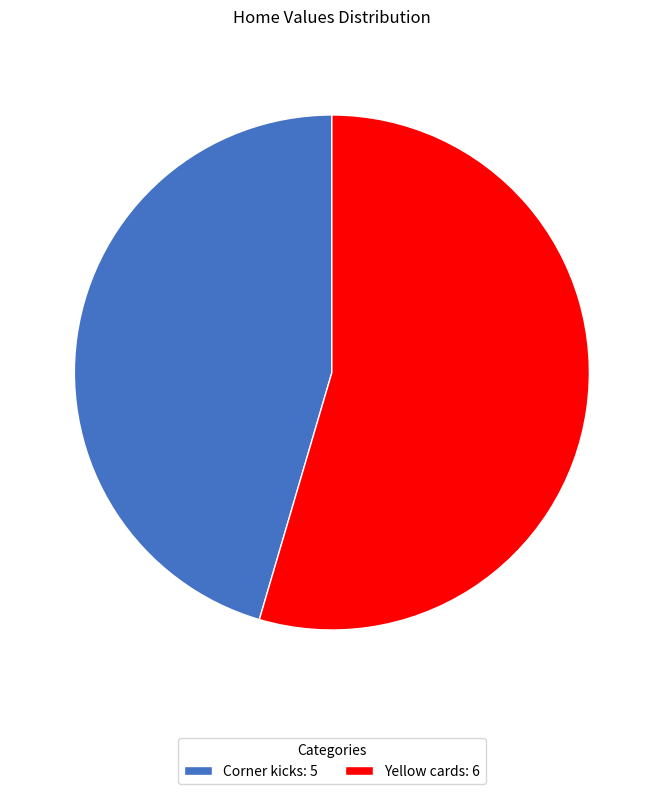

Which has a higher value, Yellow cards or Corner kicks?

Yellow cards